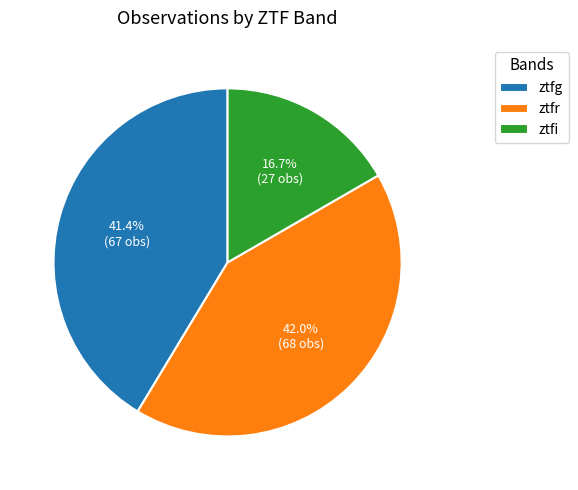

Count the number of slices in the pie.

3